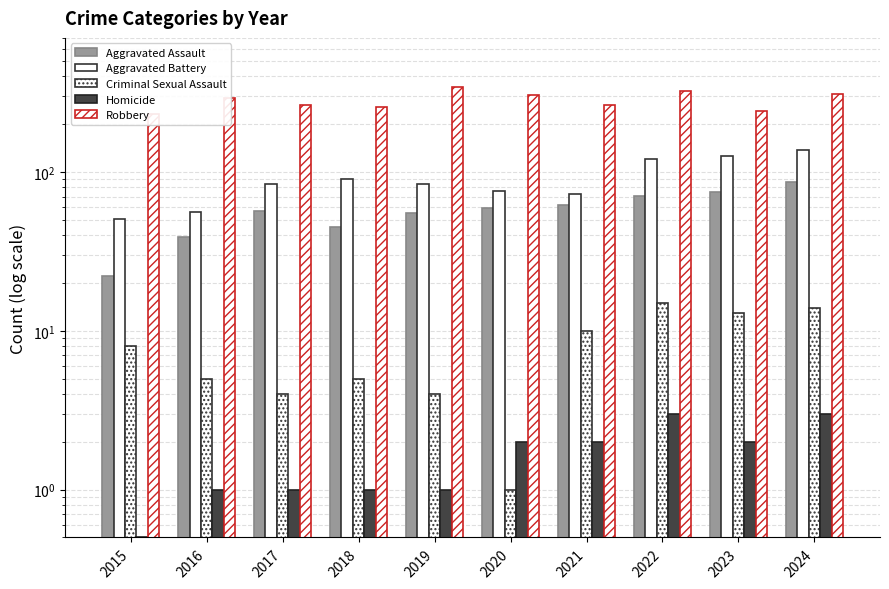

The Robbery series shows 468.4 at 2022. True or false?

False